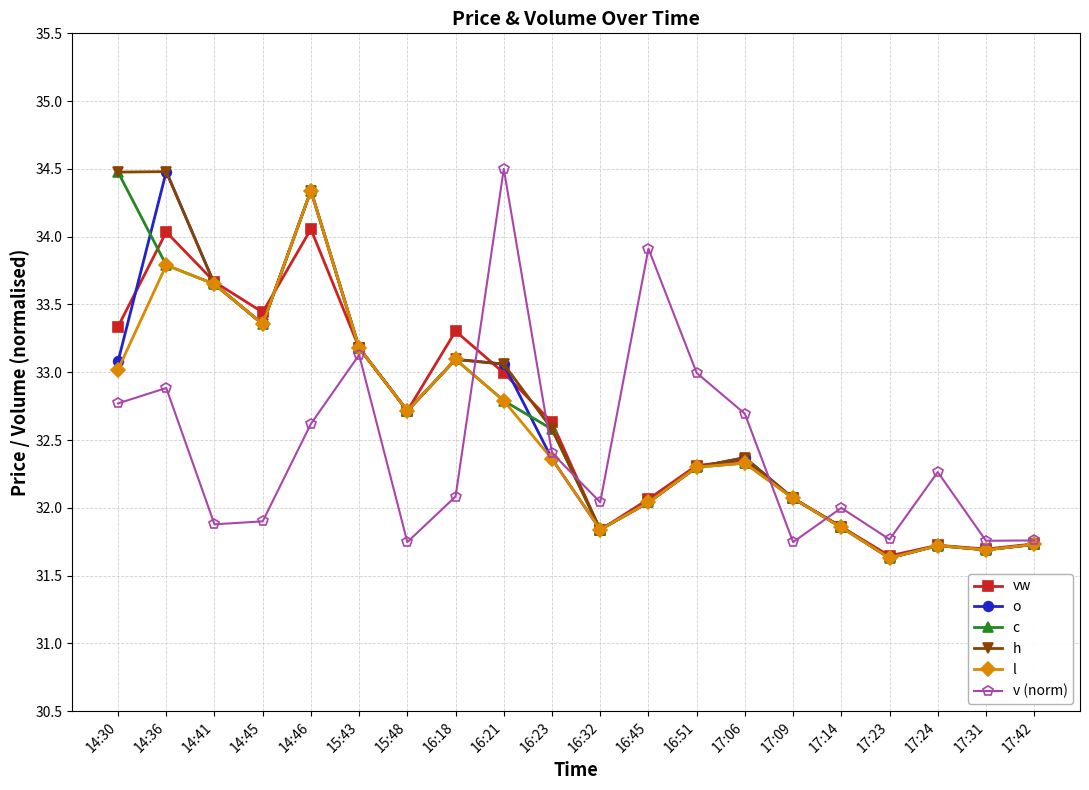

What is the total value across all series at 17:31?

190.2